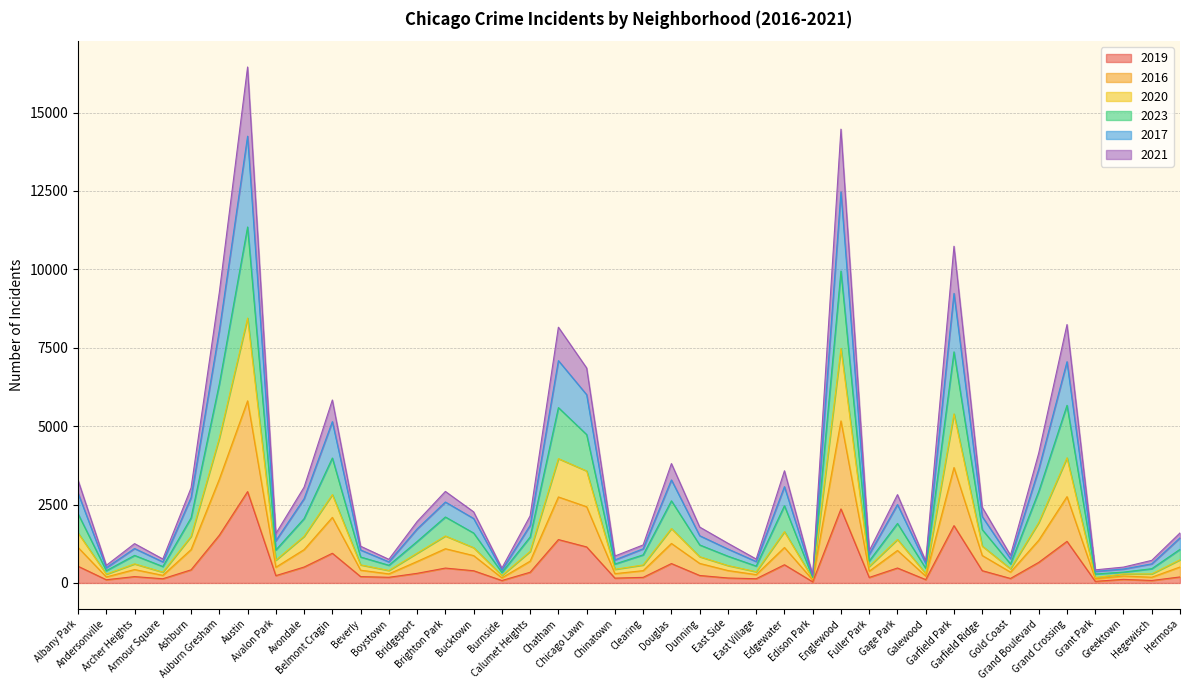

What is the difference between the 2019 values at Garfield Park and Boystown?

1647